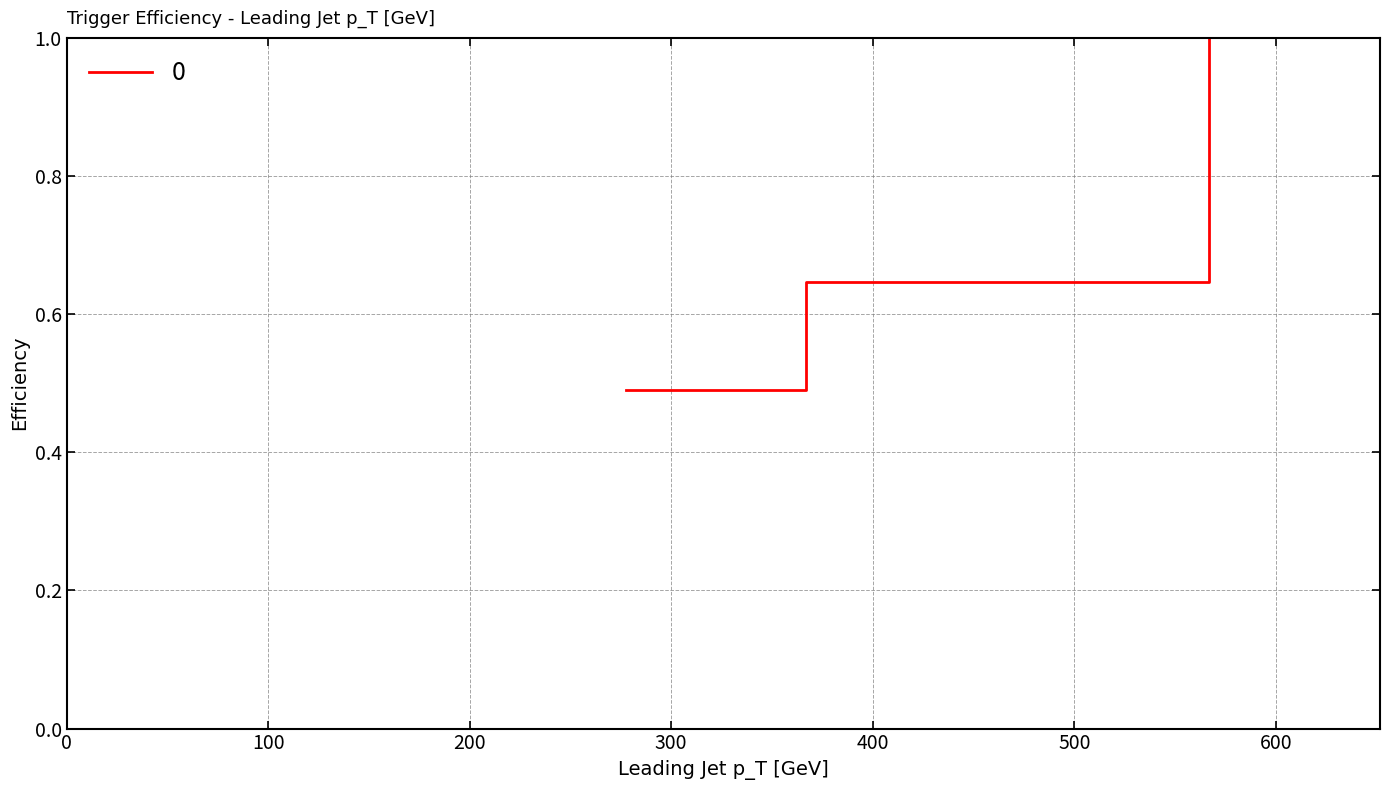

What is the sum of all values?

2.1